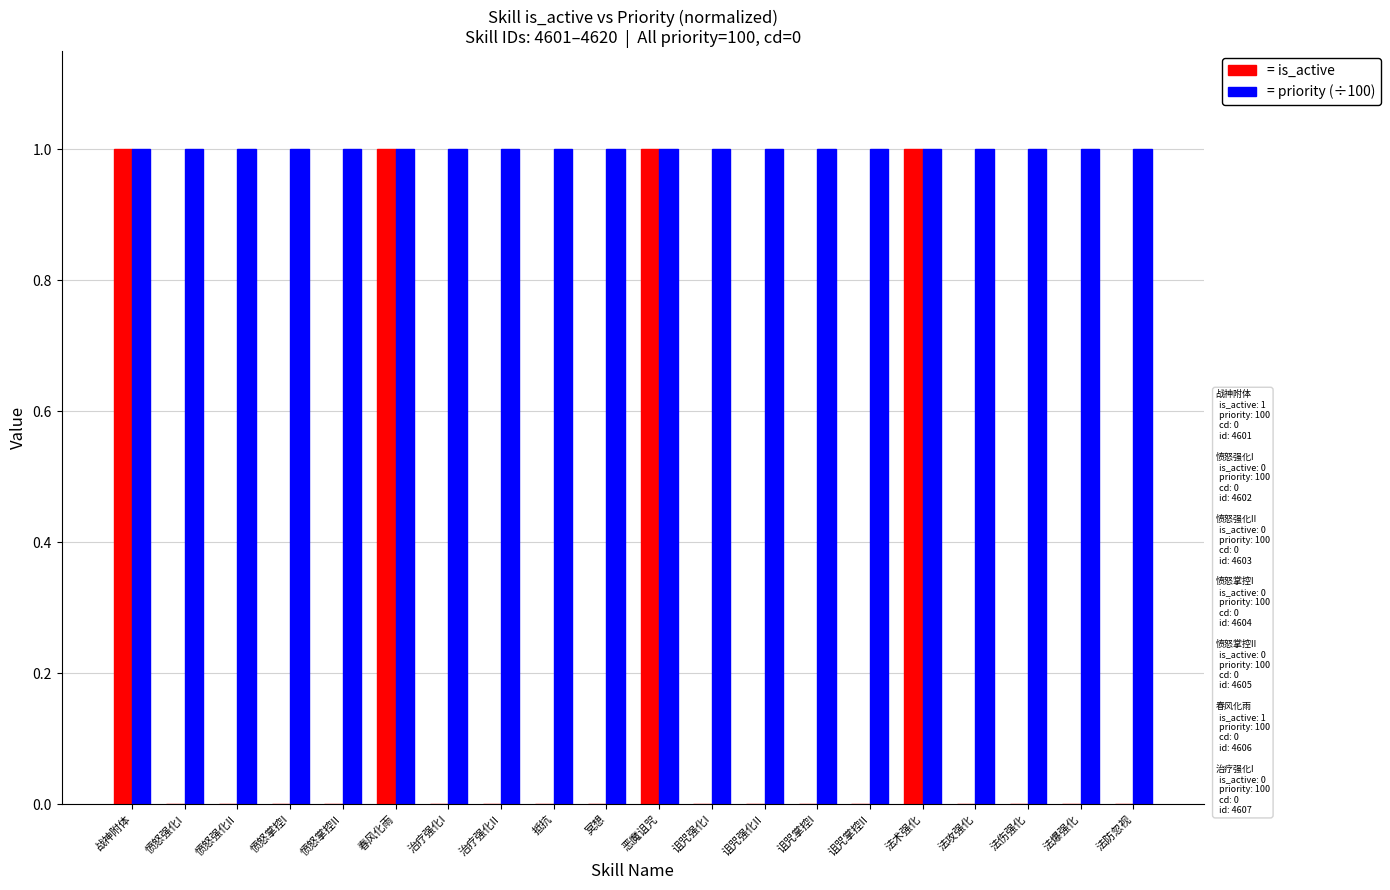

Is the value of = priority (÷100) at 愤怒掌控II greater than the value of = is_active at 愤怒强化I?

Yes